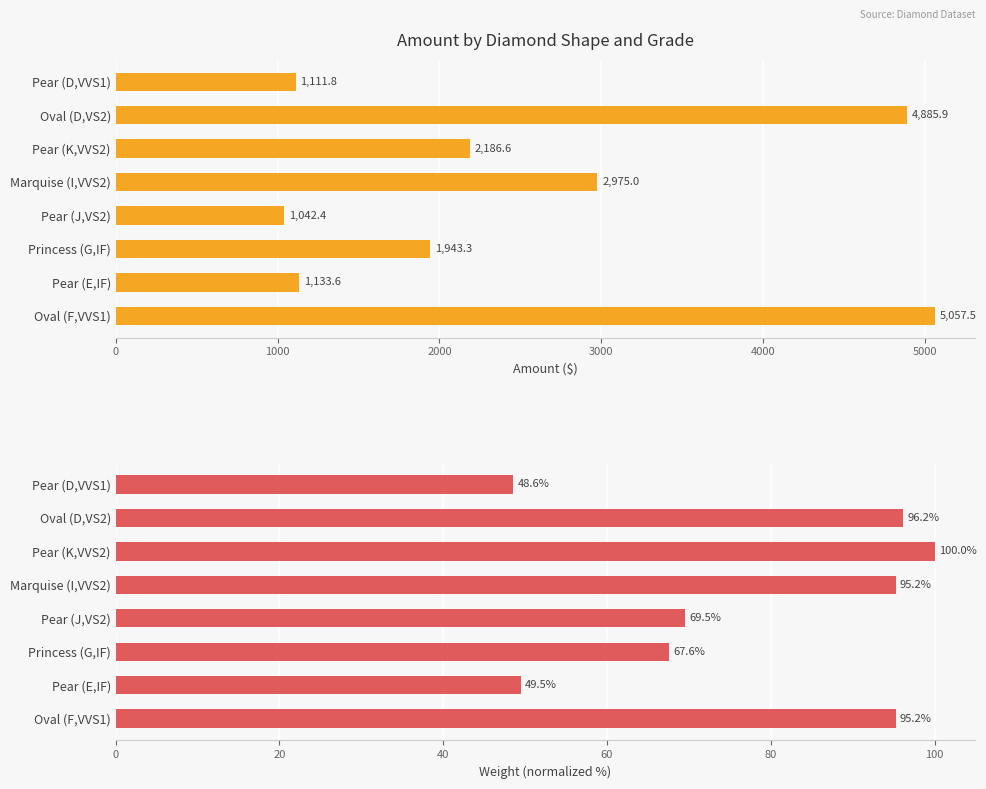

What is the value of the Amount ($) bar at the 5th from the left?

1042.4